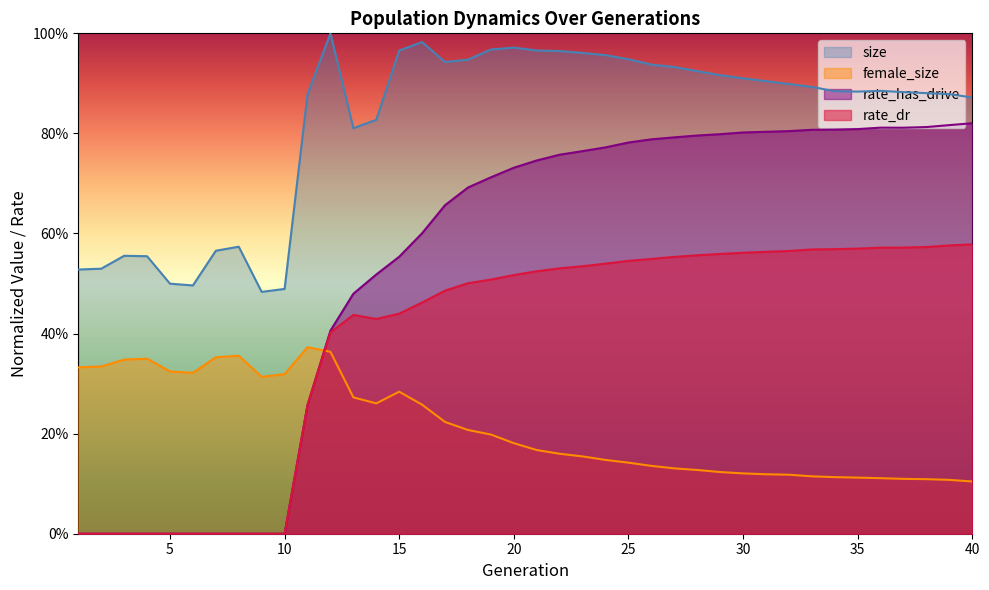

What are all the series names shown in the legend?

size, female_size, rate_has_drive, rate_dr